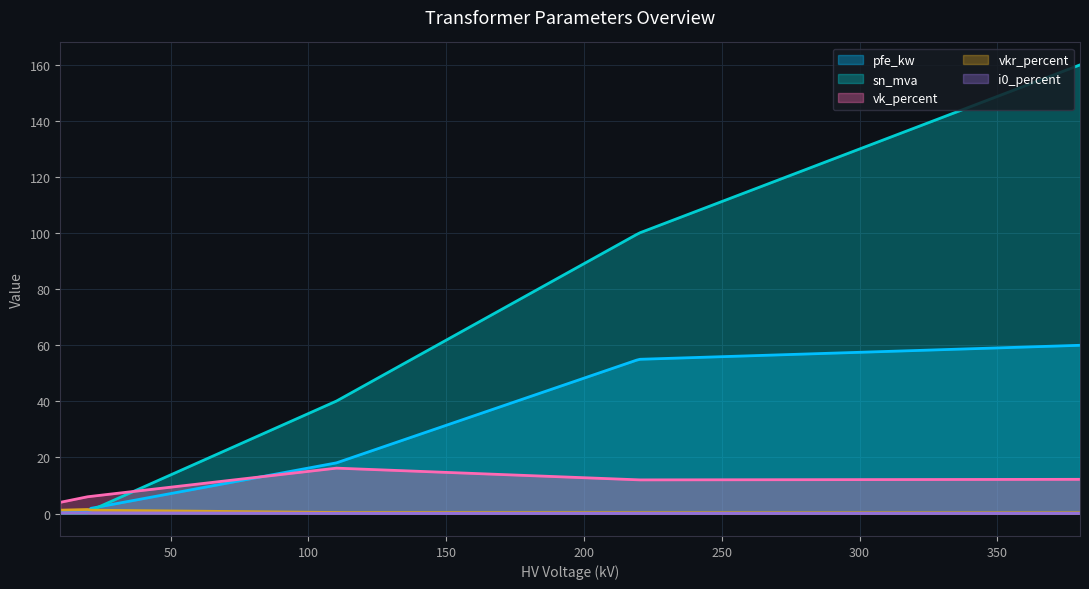

Reading left to right, extract all data points from this chart.

pfe_kw: 160 MVA 380/110 kV=60.0	100 MVA 220/110 kV=55.0	63 MVA 110/20 kV=22.0	40 MVA 110/20 kV=18.0	25 MVA 110/20 kV=14.0	63 MVA 110/10 kV=22.0	40 MVA 110/10 kV=18.0	25 MVA 110/10 kV=14.0	0.25 MVA 20/0.4 kV=0.8	0.4 MVA 20/0.4 kV=1.4	0.63 MVA 20/0.4 kV=1.6	0.25 MVA 10/0.4 kV=0.6	0.4 MVA 10/0.4 kV=0.9	0.63 MVA 10/0.4 kV=1.2
sn_mva: 160 MVA 380/110 kV=160.0	100 MVA 220/110 kV=100.0	63 MVA 110/20 kV=63.0	40 MVA 110/20 kV=40.0	25 MVA 110/20 kV=25.0	63 MVA 110/10 kV=63.0	40 MVA 110/10 kV=40.0	25 MVA 110/10 kV=25.0	0.25 MVA 20/0.4 kV=0.2	0.4 MVA 20/0.4 kV=0.4	0.63 MVA 20/0.4 kV=0.6	0.25 MVA 10/0.4 kV=0.2	0.4 MVA 10/0.4 kV=0.4	0.63 MVA 10/0.4 kV=0.6
vk_percent: 160 MVA 380/110 kV=12.2	100 MVA 220/110 kV=12.0	63 MVA 110/20 kV=18.0	40 MVA 110/20 kV=16.2	25 MVA 110/20 kV=12.0	63 MVA 110/10 kV=18.0	40 MVA 110/10 kV=16.2	25 MVA 110/10 kV=12.0	0.25 MVA 20/0.4 kV=6.0	0.4 MVA 20/0.4 kV=6.0	0.63 MVA 20/0.4 kV=6.0	0.25 MVA 10/0.4 kV=4.0	0.4 MVA 10/0.4 kV=4.0	0.63 MVA 10/0.4 kV=4.0
vkr_percent: 160 MVA 380/110 kV=0.2	100 MVA 220/110 kV=0.3	63 MVA 110/20 kV=0.3	40 MVA 110/20 kV=0.3	25 MVA 110/20 kV=0.4	63 MVA 110/10 kV=0.3	40 MVA 110/10 kV=0.3	25 MVA 110/10 kV=0.4	0.25 MVA 20/0.4 kV=1.4	0.4 MVA 20/0.4 kV=1.4	0.63 MVA 20/0.4 kV=1.2	0.25 MVA 10/0.4 kV=1.2	0.4 MVA 10/0.4 kV=1.3	0.63 MVA 10/0.4 kV=1.1
i0_percent: 160 MVA 380/110 kV=0.1	100 MVA 220/110 kV=0.1	63 MVA 110/20 kV=0.0	40 MVA 110/20 kV=0.1	25 MVA 110/20 kV=0.1	63 MVA 110/10 kV=0.0	40 MVA 110/10 kV=0.1	25 MVA 110/10 kV=0.1	0.25 MVA 20/0.4 kV=0.3	0.4 MVA 20/0.4 kV=0.3	0.63 MVA 20/0.4 kV=0.3	0.25 MVA 10/0.4 kV=0.2	0.4 MVA 10/0.4 kV=0.2	0.63 MVA 10/0.4 kV=0.2